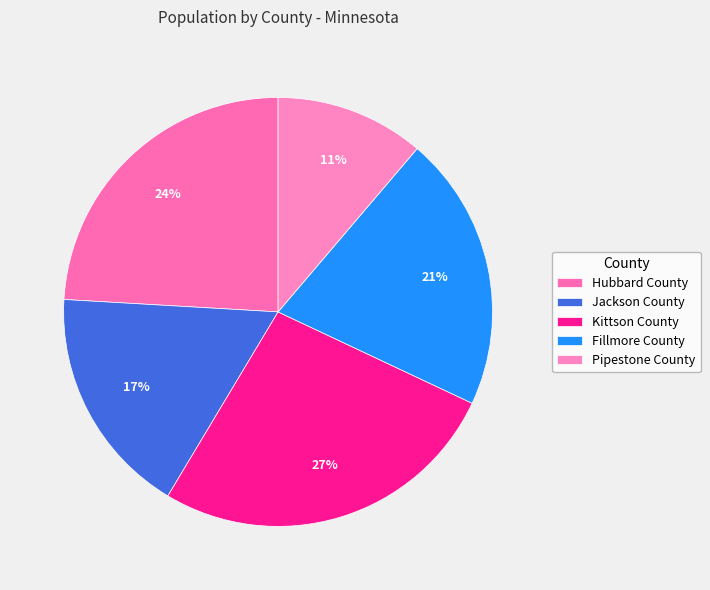

Rank the categories by value from highest to lowest.

Kittson County, Hubbard County, Fillmore County, Jackson County, Pipestone County